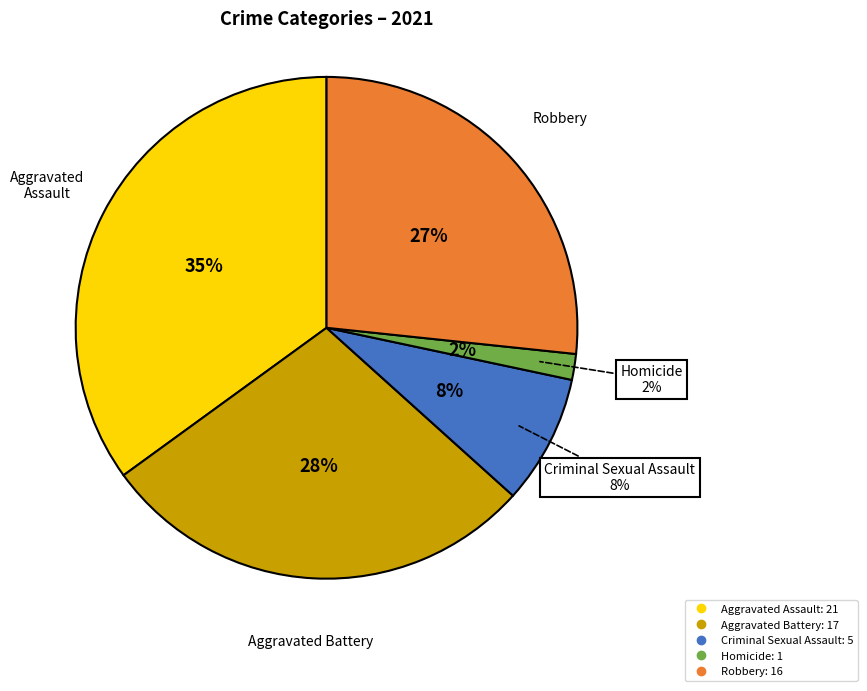

What is the change in value from Criminal Sexual Assault to Homicide?

-4